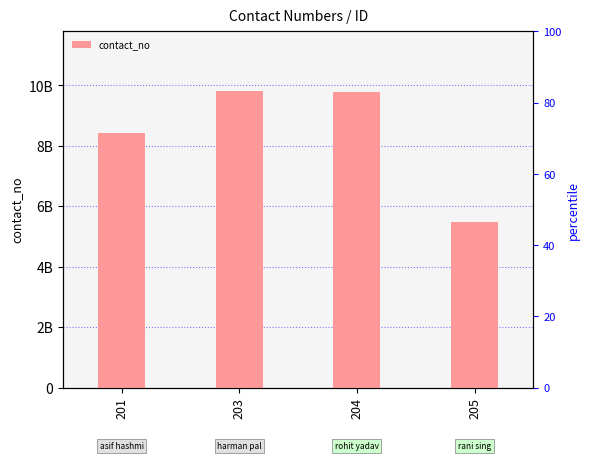

Reading right to left, extract all data points from this chart.

5477812568	9769504786	9819576818	8422082989